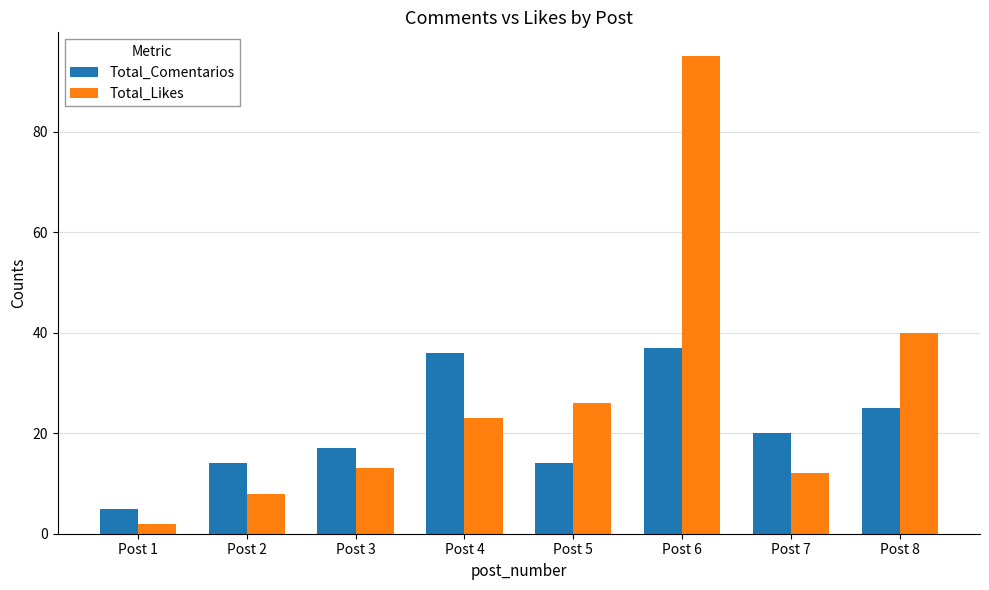

Reading left to right, what are all the values shown in this chart?

Total_Comentarios: Post 1=5	Post 2=14	Post 3=17	Post 4=36	Post 5=14	Post 6=37	Post 7=20	Post 8=25
Total_Likes: Post 1=2	Post 2=8	Post 3=13	Post 4=23	Post 5=26	Post 6=95	Post 7=12	Post 8=40